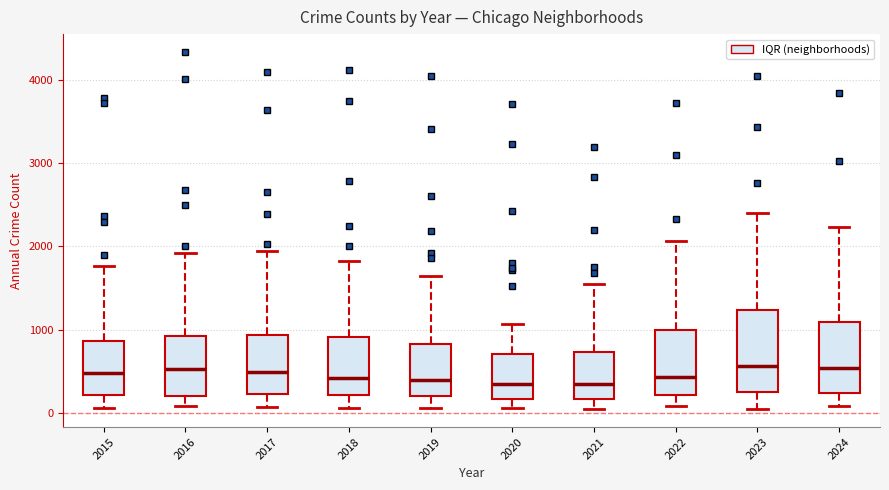

Reading left to right, read every box against the y-axis: the position of its median line, the range the box covers, and the ends of its whiskers. The values are not printed on the chart, so give them approximately, as read against the axis.

2015: median 500, box 200 to 900, whiskers 100 to 1800
2016: median 500, box 200 to 900, whiskers 100 to 1900
2017: median 500, box 200 to 900, whiskers 100 to 1900
2018: median 400, box 200 to 900, whiskers 100 to 1800
2019: median 400, box 200 to 800, whiskers 100 to 1600
2020: median 300, box 200 to 700, whiskers 100 to 1100
2021: median 300, box 200 to 700, whiskers 0 to 1500
2022: median 400, box 200 to 1000, whiskers 100 to 2100
2023: median 600, box 200 to 1200, whiskers 100 to 2400
2024: median 500, box 200 to 1100, whiskers 100 to 2200